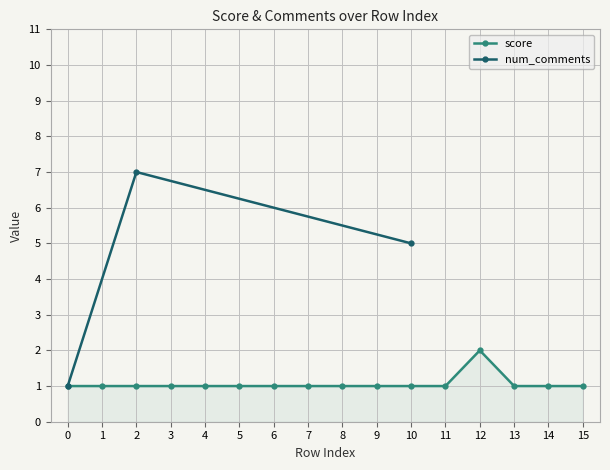

Is it true that the value at 1 is 1?

True